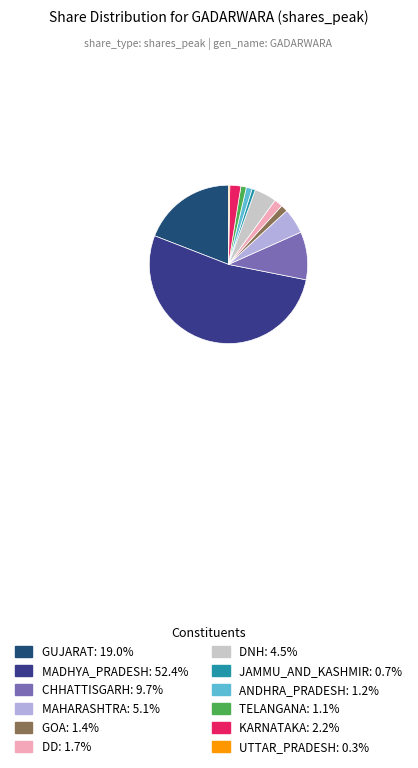

To the nearest percent, what is the difference between the largest and smallest slice percentages?

52%